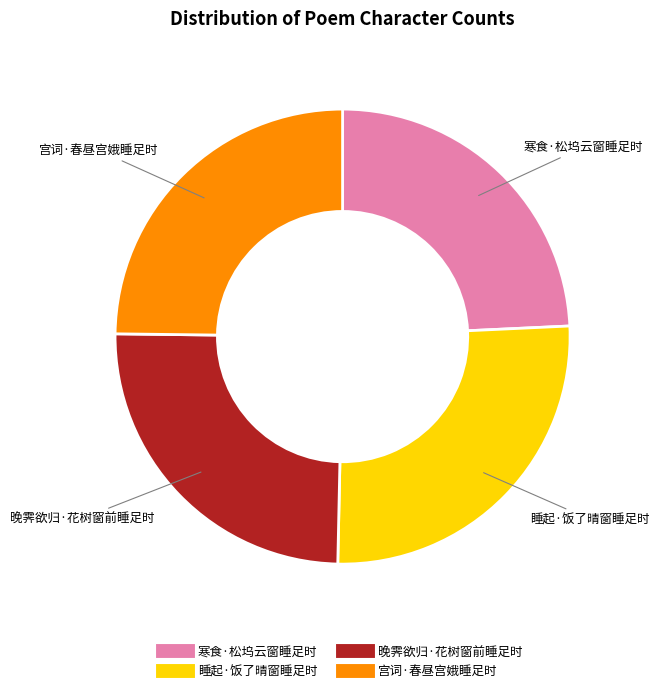

Count the number of slices in the pie.

4